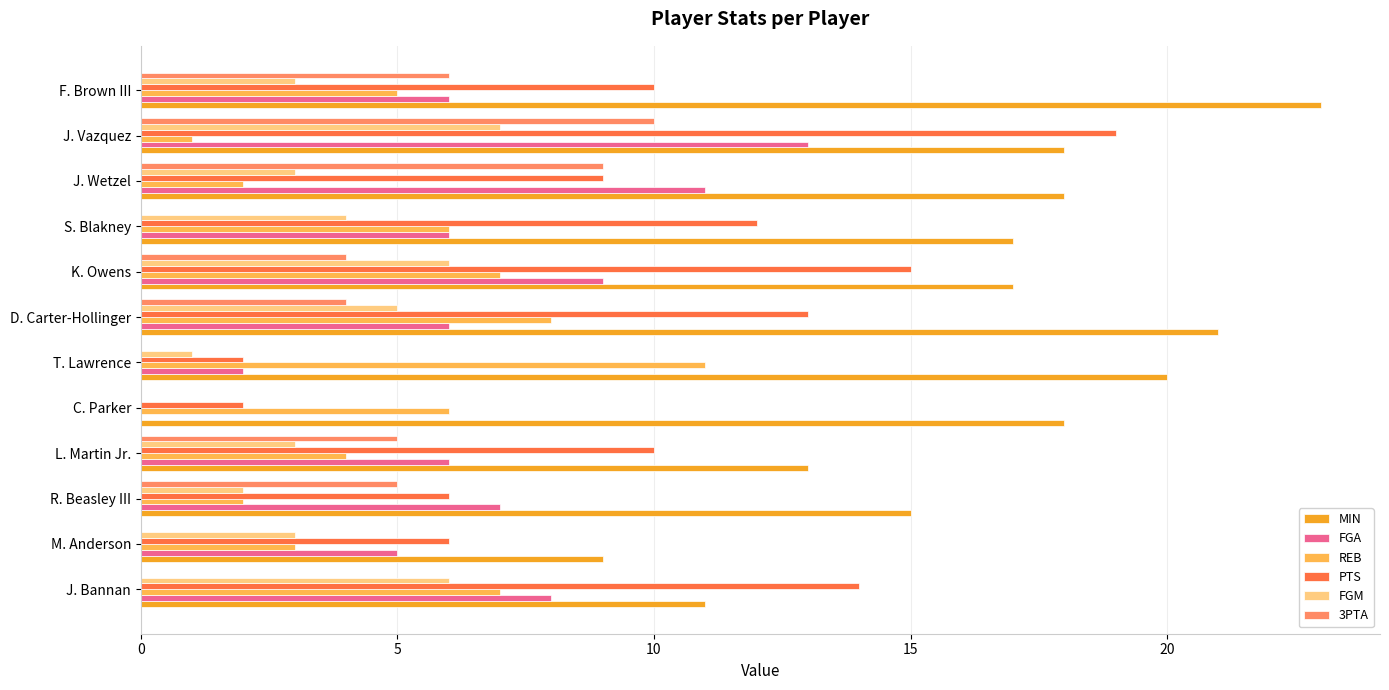

Which series changed the most between L. Martin Jr. and C. Parker?

PTS